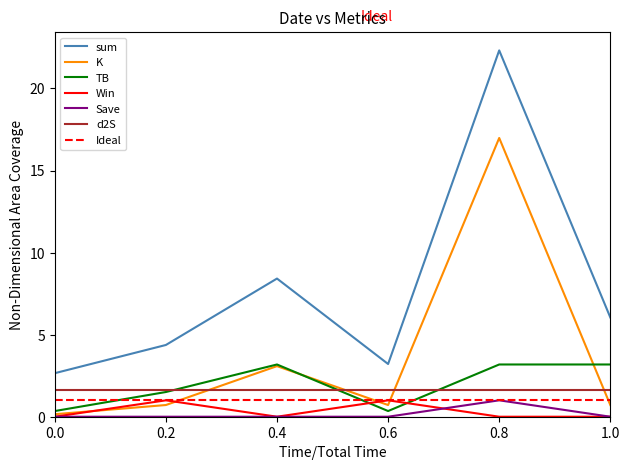

The K series shows 17.0 at 0.8. True or false?

True